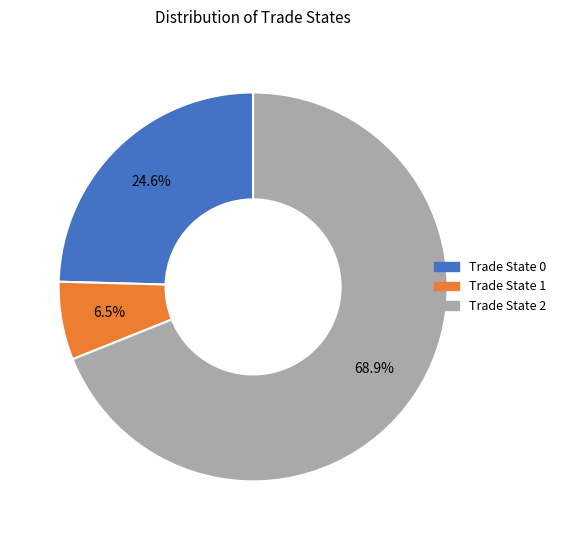

Is there a majority slice in this chart?

Yes